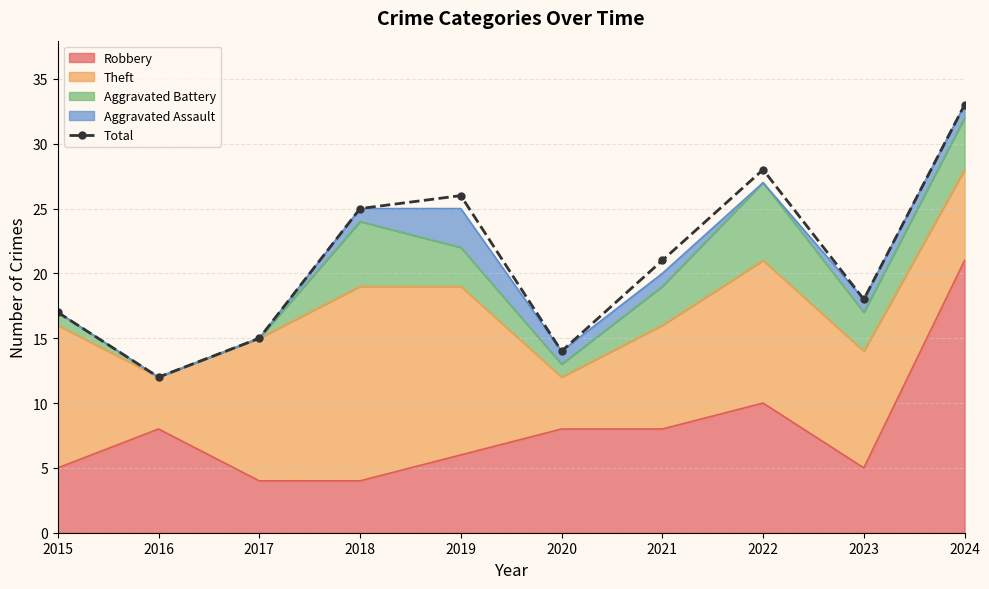

What is the smallest value displayed?

12